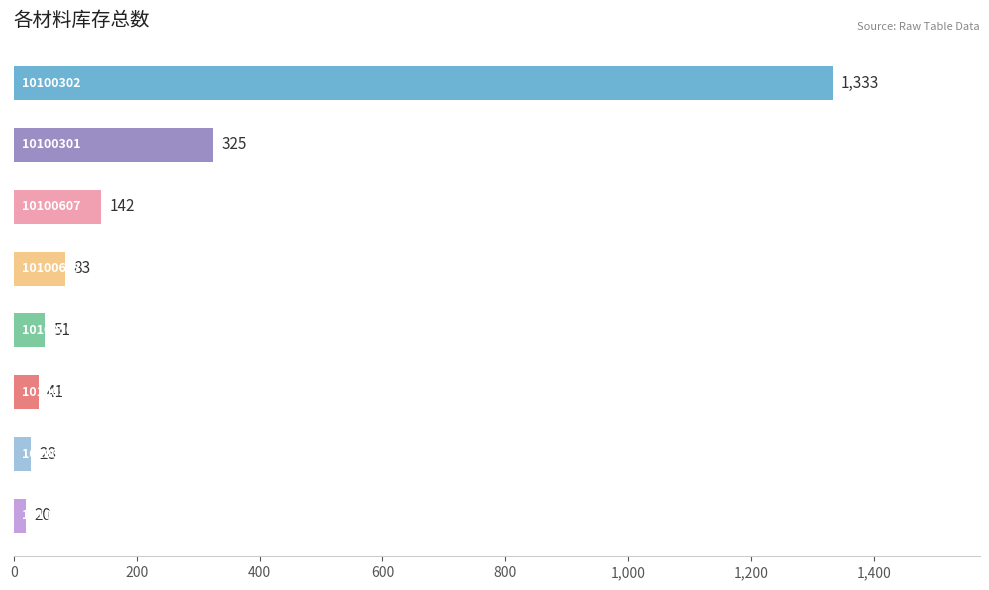

What is the minimum value shown in the chart?

20